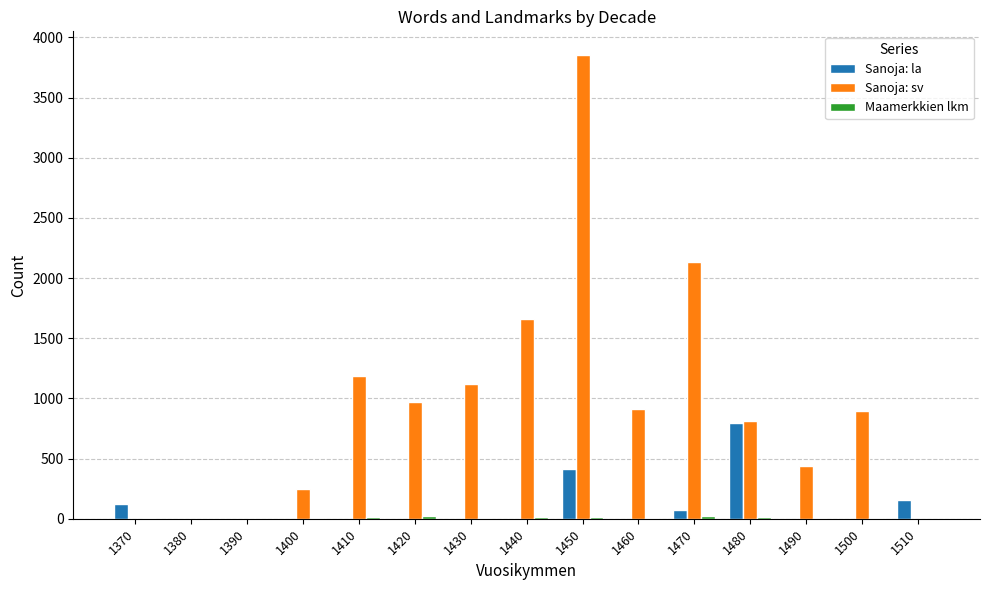

What is the sum of all Sanoja: sv values?

14232